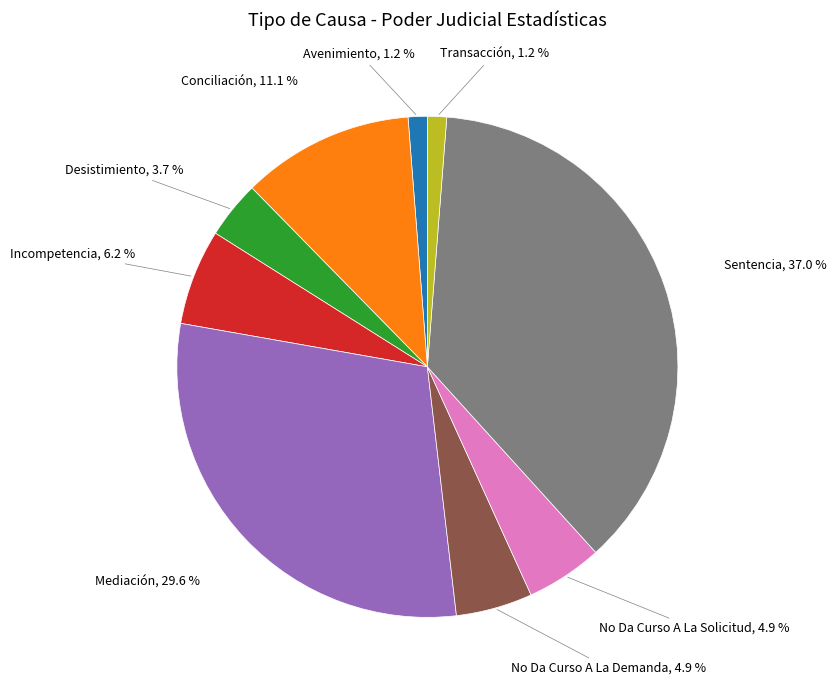

Is there a majority slice in this chart?

No